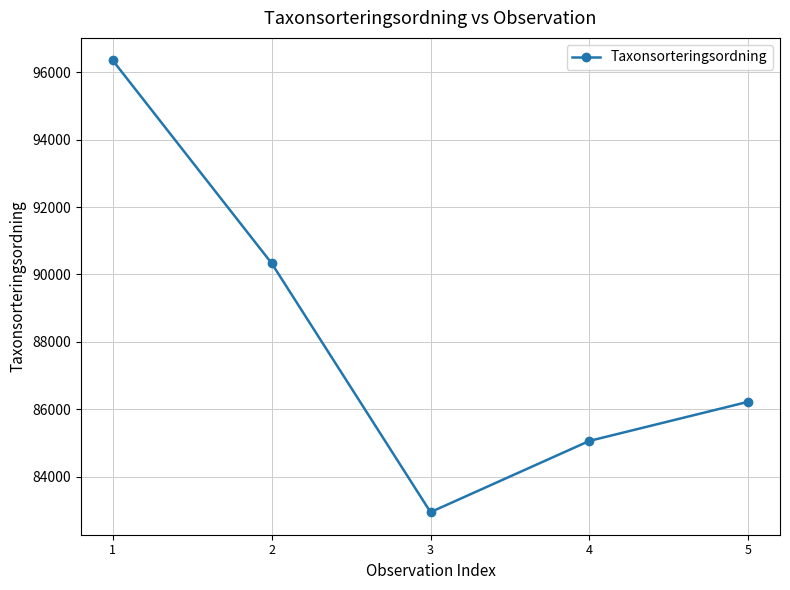

Reading left to right, list all the values displayed in this chart.

96348	90332	82949	85062	86223